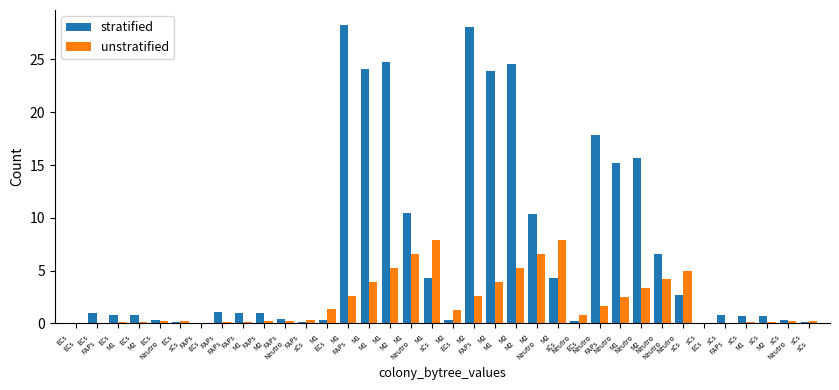

Which series has the largest total across all categories?

stratified